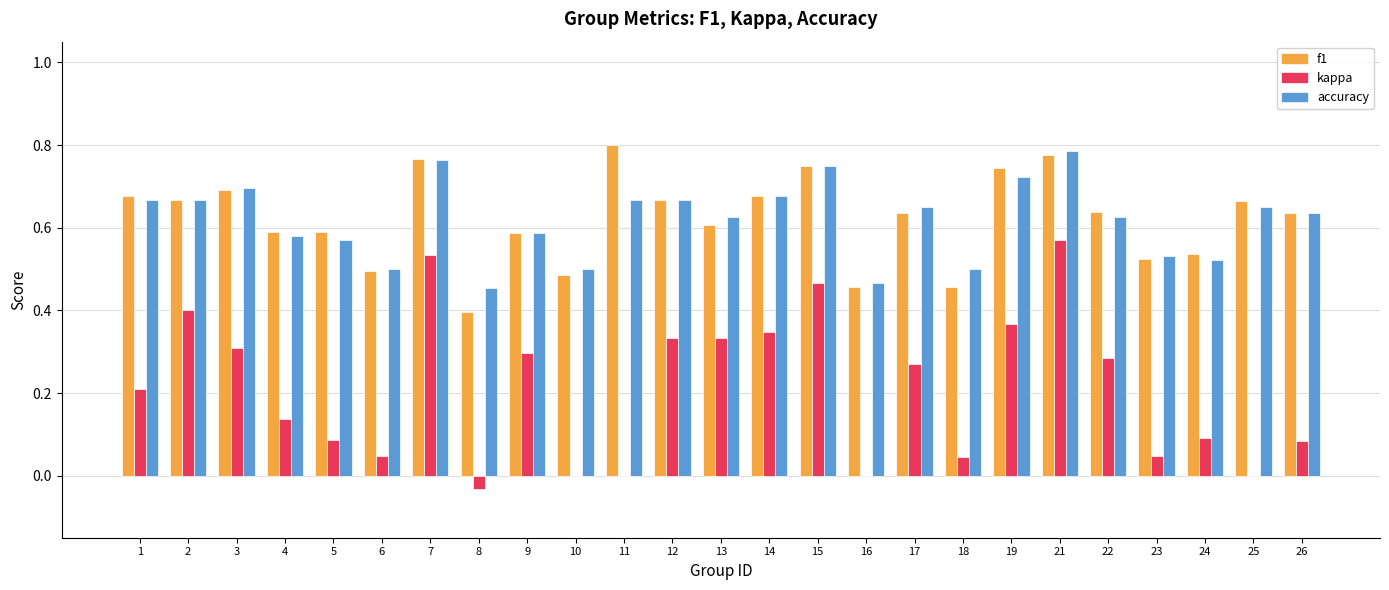

Which series changed the most between 7 and 13?

kappa